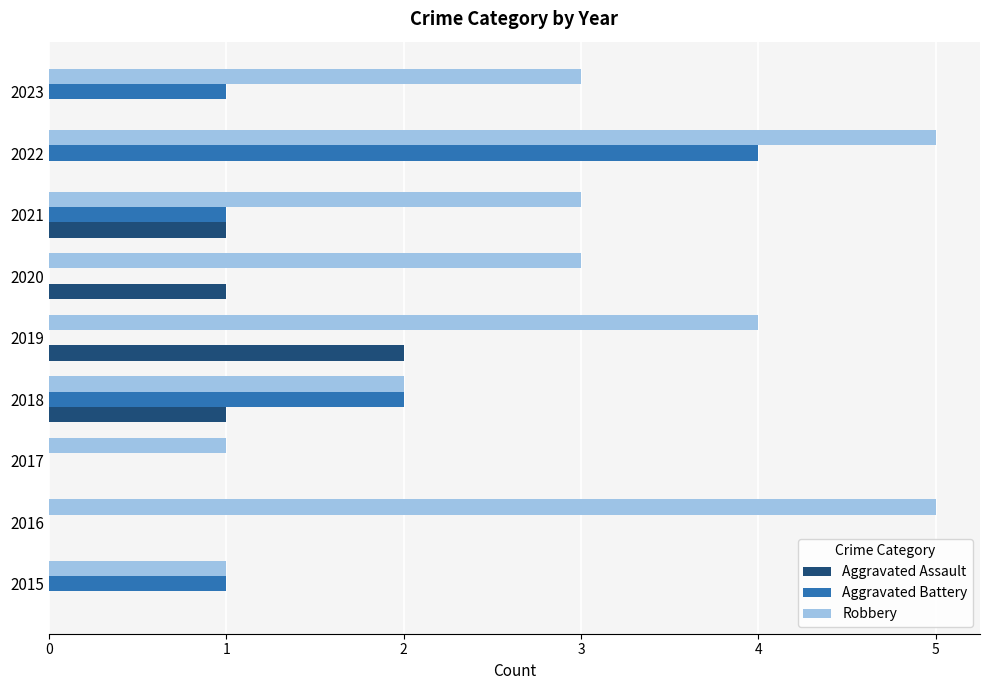

What are all the series names shown in the legend?

Aggravated Assault, Aggravated Battery, Robbery